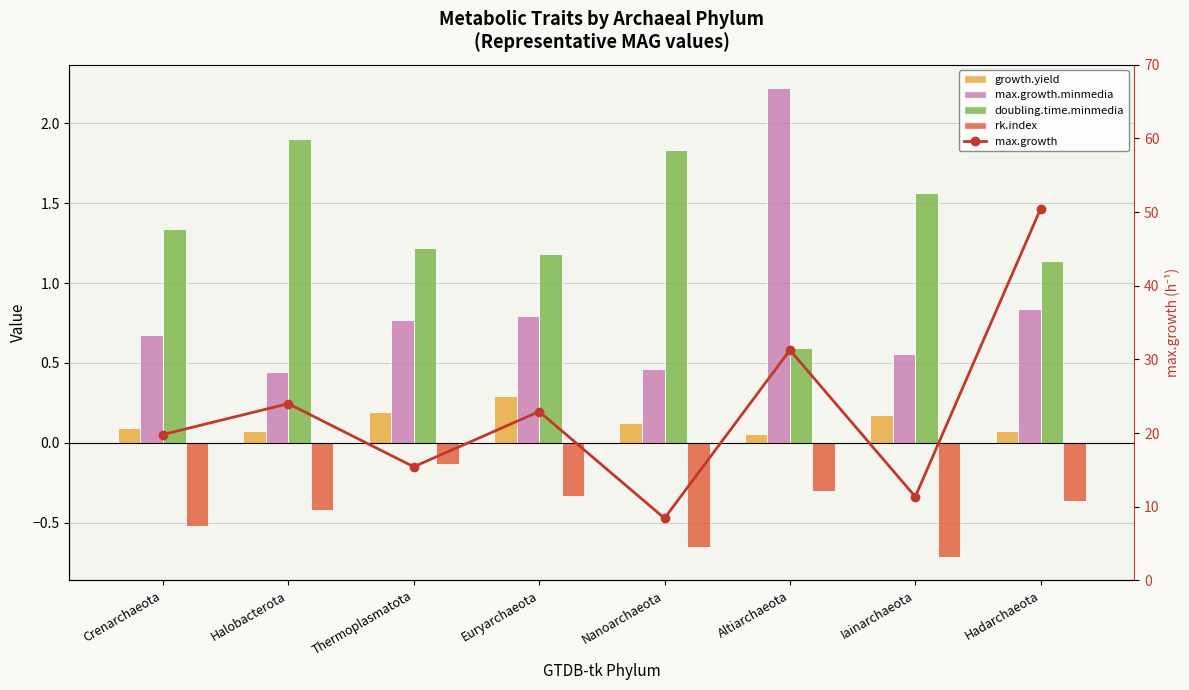

At Thermoplasmatota, list the series in order from largest to smallest.

max.growth, doubling.time.minmedia, max.growth.minmedia, growth.yield, rk.index